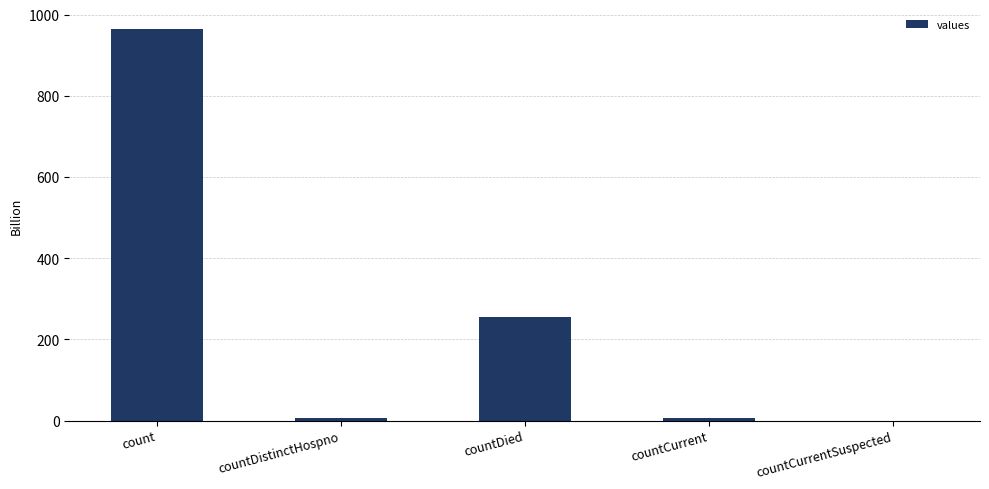

Is it true that the value at countDied is 458?

False